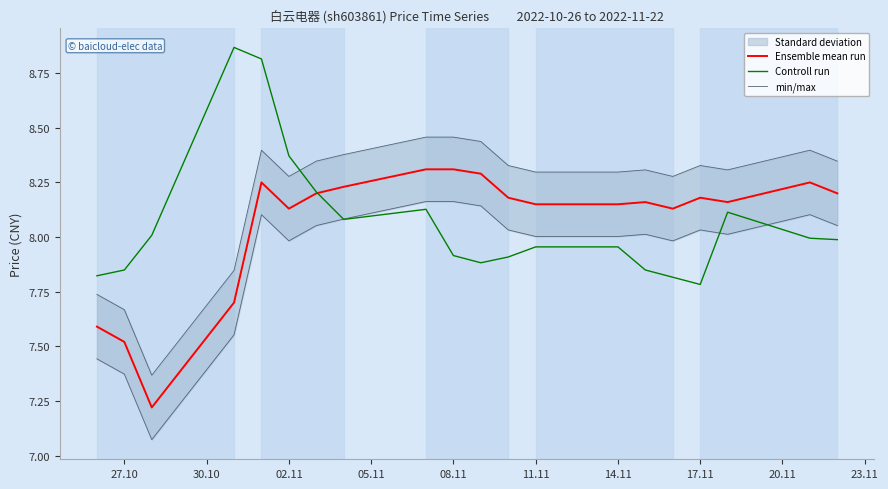

The Ensemble mean run series shows 3.0 at 08.11. True or false?

False